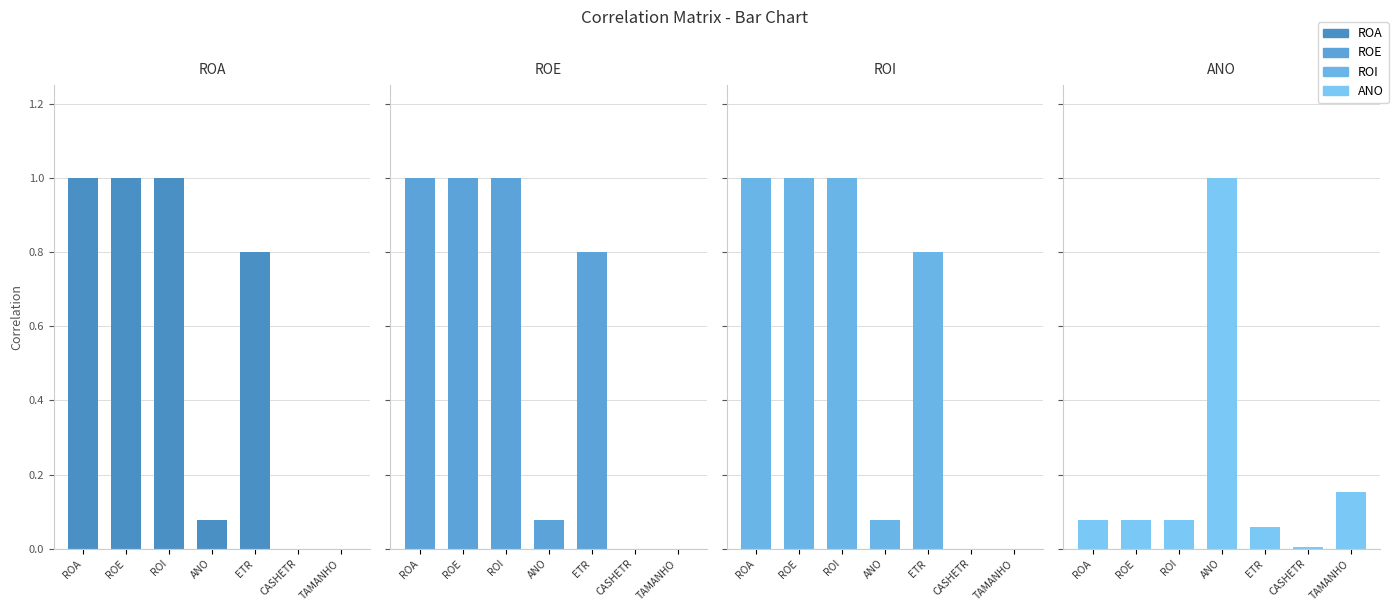

Reading right to left, transcribe all the data shown in this chart.

ROA: 0.0	0.0	0.8	0.1	1.0	1.0	1.0
ROE: 0.0	0.0	0.8	0.1	1.0	1.0	1.0
ROI: 0.0	0.0	0.8	0.1	1.0	1.0	1.0
ANO: 0.2	0.0	0.1	1.0	0.1	0.1	0.1